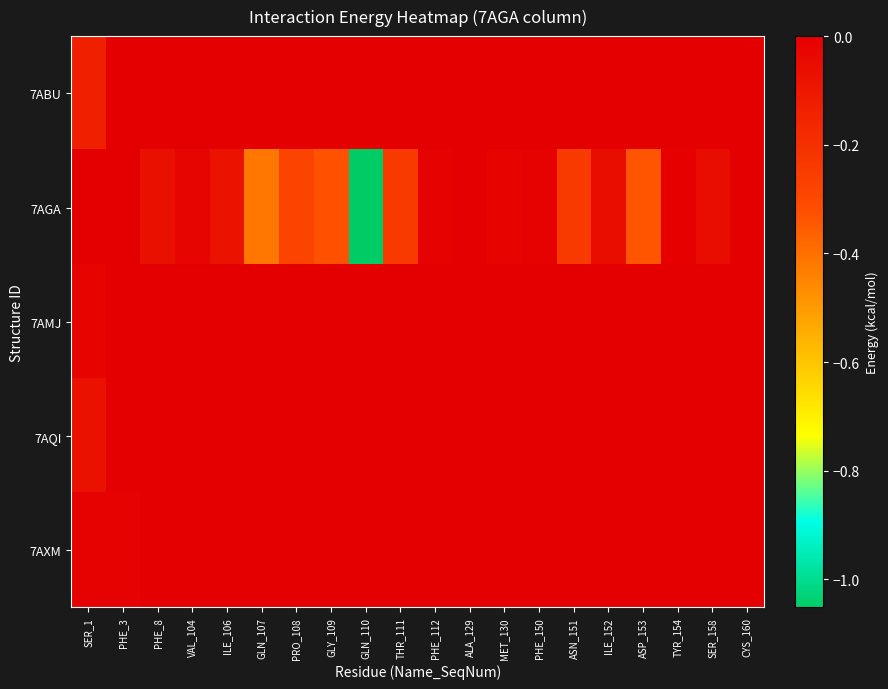

Reading left to right, list all the values displayed in this chart.

7ABU: SER_1=-0.1	PHE_3=0.0	PHE_8=0.0	VAL_104=0.0	ILE_106=0.0	GLN_107=0.0	PRO_108=0.0	GLY_109=0.0	GLN_110=0.0	THR_111=0.0	PHE_112=0.0	ALA_129=0.0	MET_130=0.0	PHE_150=0.0	ASN_151=0.0	ILE_152=0.0	ASP_153=0.0	TYR_154=0.0	SER_158=0.0	CYS_160=0.0
7AGA: SER_1=0.0	PHE_3=0.0	PHE_8=-0.1	VAL_104=-0.0	ILE_106=-0.1	GLN_107=-0.4	PRO_108=-0.3	GLY_109=-0.3	GLN_110=-1.1	THR_111=-0.2	PHE_112=-0.0	ALA_129=-0.0	MET_130=-0.0	PHE_150=-0.0	ASN_151=-0.2	ILE_152=-0.1	ASP_153=-0.3	TYR_154=-0.0	SER_158=-0.1	CYS_160=-0.0
7AMJ: SER_1=-0.0	PHE_3=-0.0	PHE_8=0.0	VAL_104=0.0	ILE_106=0.0	GLN_107=0.0	PRO_108=0.0	GLY_109=0.0	GLN_110=0.0	THR_111=0.0	PHE_112=0.0	ALA_129=0.0	MET_130=0.0	PHE_150=0.0	ASN_151=0.0	ILE_152=0.0	ASP_153=0.0	TYR_154=0.0	SER_158=0.0	CYS_160=0.0
7AQI: SER_1=-0.1	PHE_3=0.0	PHE_8=0.0	VAL_104=0.0	ILE_106=0.0	GLN_107=0.0	PRO_108=0.0	GLY_109=0.0	GLN_110=0.0	THR_111=0.0	PHE_112=0.0	ALA_129=0.0	MET_130=0.0	PHE_150=0.0	ASN_151=0.0	ILE_152=0.0	ASP_153=0.0	TYR_154=0.0	SER_158=0.0	CYS_160=0.0
7AXM: SER_1=-0.0	PHE_3=-0.0	PHE_8=0.0	VAL_104=0.0	ILE_106=0.0	GLN_107=0.0	PRO_108=0.0	GLY_109=0.0	GLN_110=0.0	THR_111=0.0	PHE_112=0.0	ALA_129=0.0	MET_130=0.0	PHE_150=0.0	ASN_151=0.0	ILE_152=0.0	ASP_153=0.0	TYR_154=0.0	SER_158=0.0	CYS_160=0.0